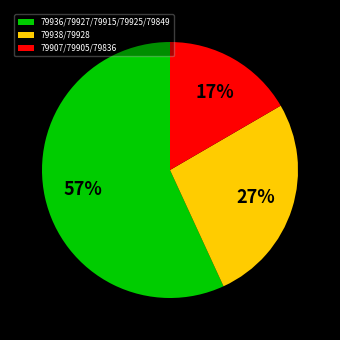

Is there a majority slice in this chart?

Yes